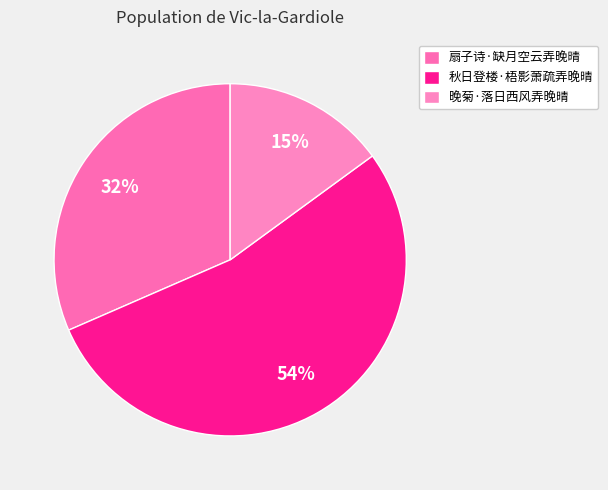

Count the number of slices in the pie.

3